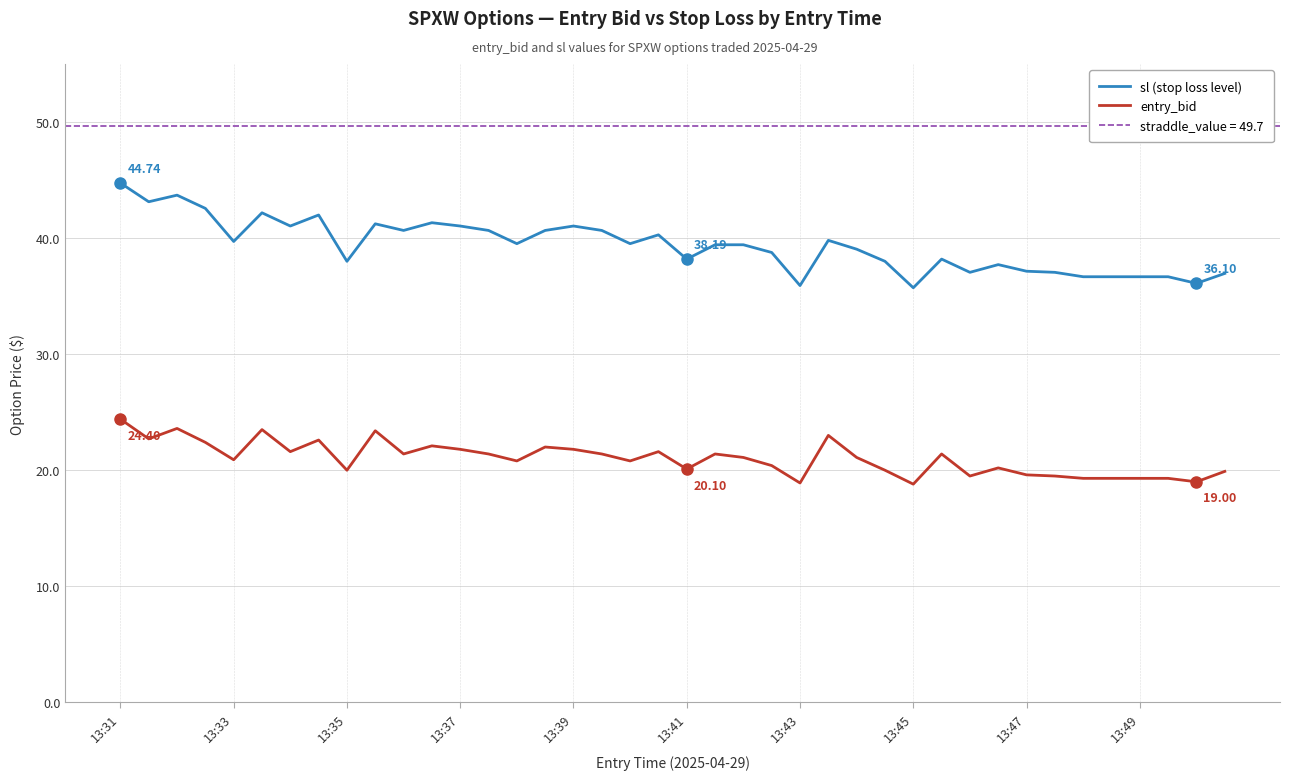

True or false: entry_bid and sl (stop loss level) intersect in this chart.

False